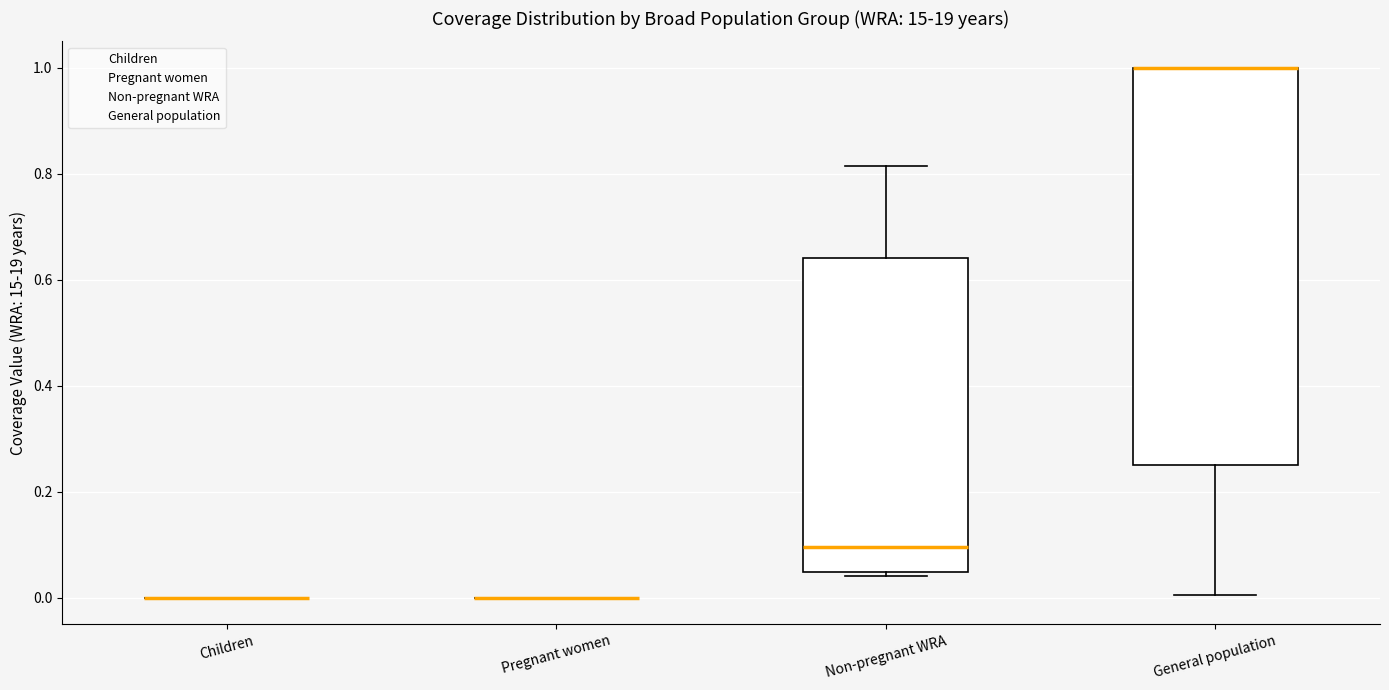

Which box is the tallest, from its lower edge to its upper edge?

General population